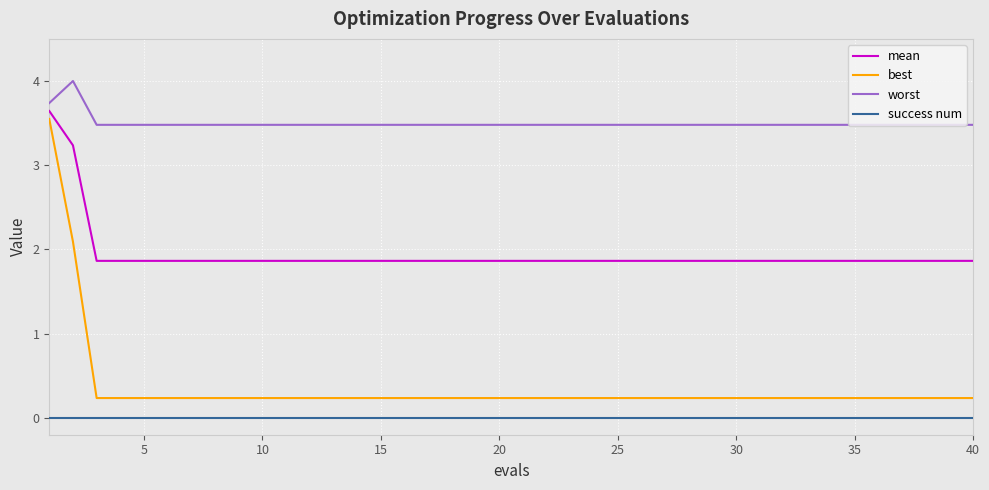

What is the maximum value shown in the chart?

4.0